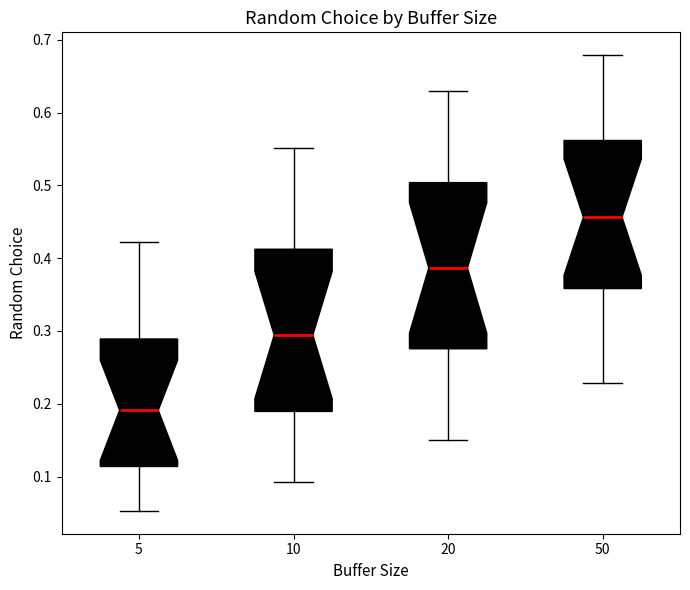

Where does the lower whisker of the box at x = 20 end on the y-axis? The values are not printed on the chart, so give them approximately, as read against the axis.

0.15